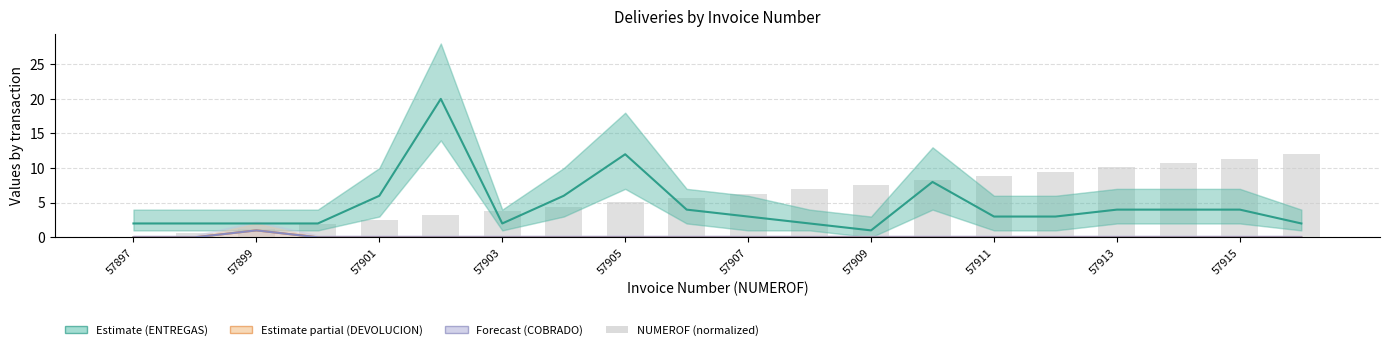

The DEVOLUCION series shows 0.0 at 57897. True or false?

True